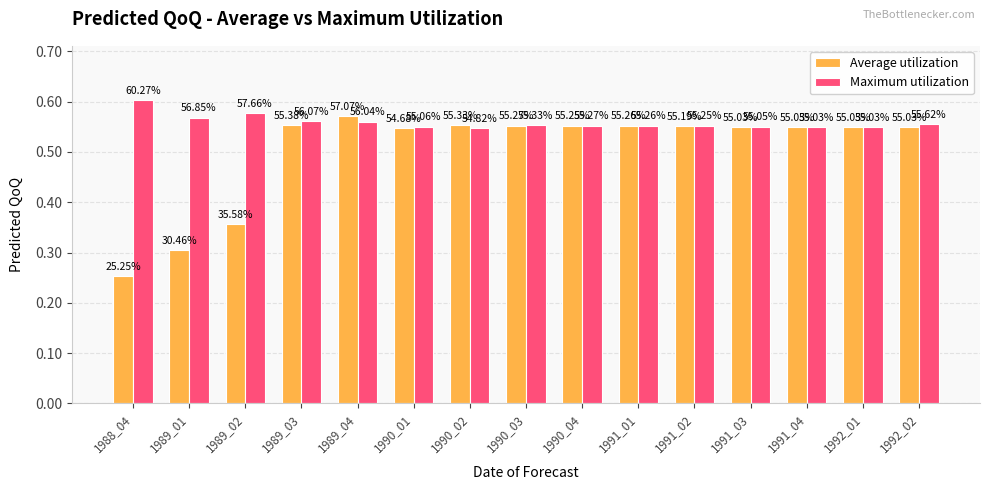

Are the bars horizontal?

No